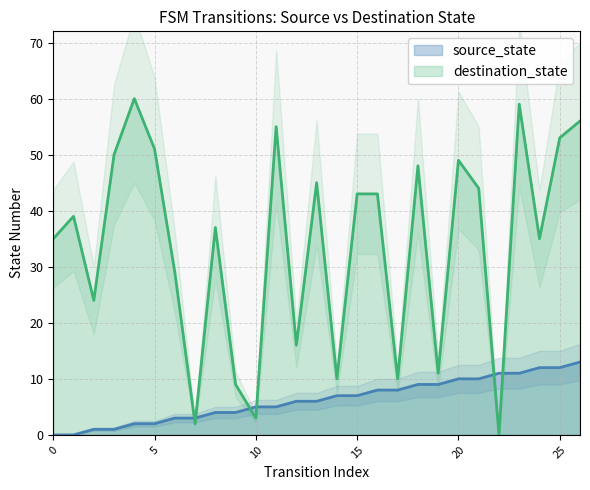

True or false: destination_state and source_state cross at least once.

True